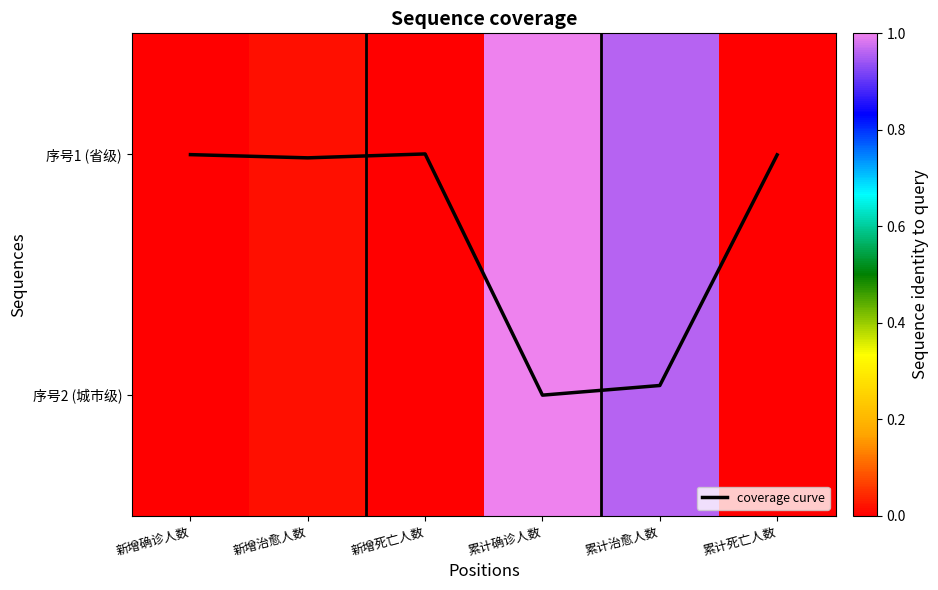

The 序号2 (城市级) series shows 0.0 at 新增确诊人数. True or false?

True